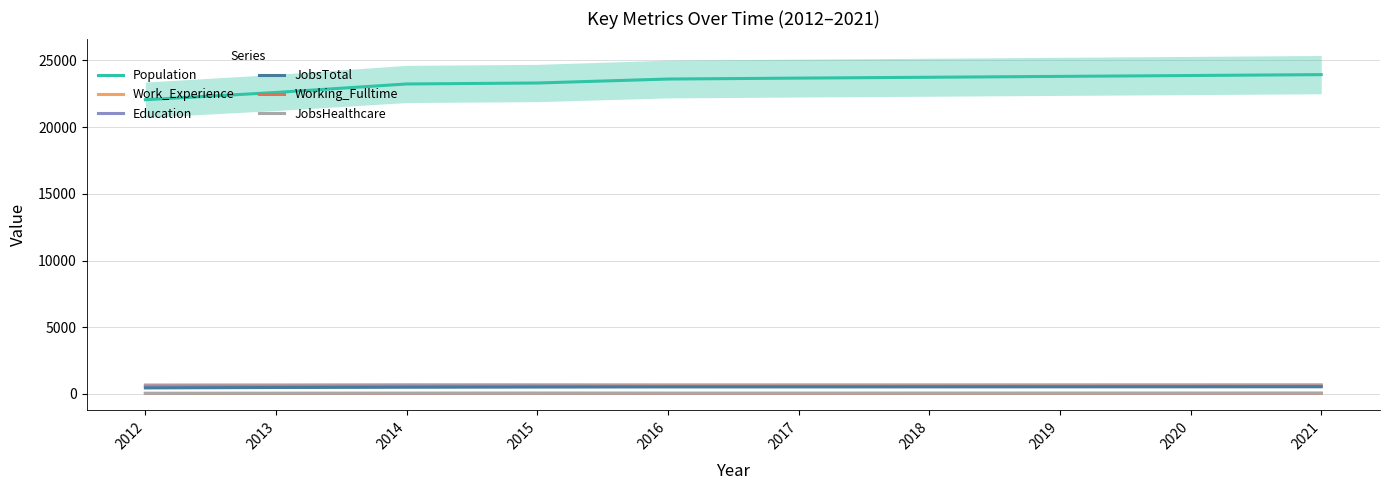

What is the average value of the JobsTotal series?

511